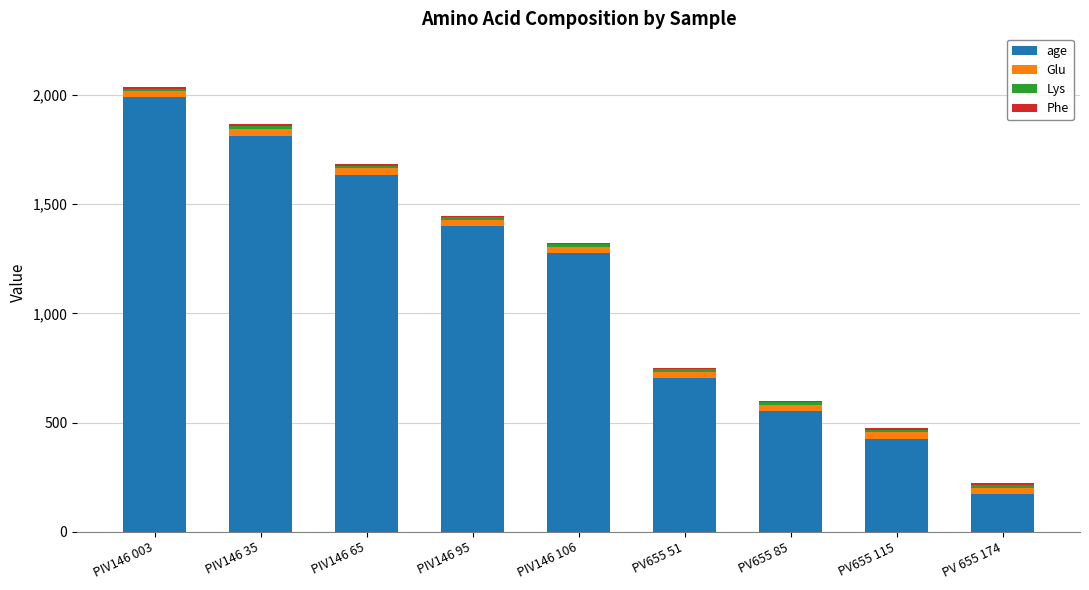

Rank the categories by age value from highest to lowest.

PIV146 003, PIV146 35, PIV146 65, PIV146 95, PIV146 106, PV655 51, PV655 85, PV655 115, PV 655 174